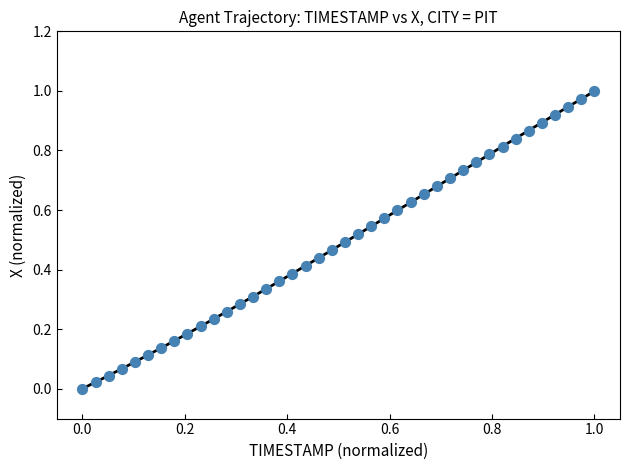

How many points are shown in the scatter plot?

40